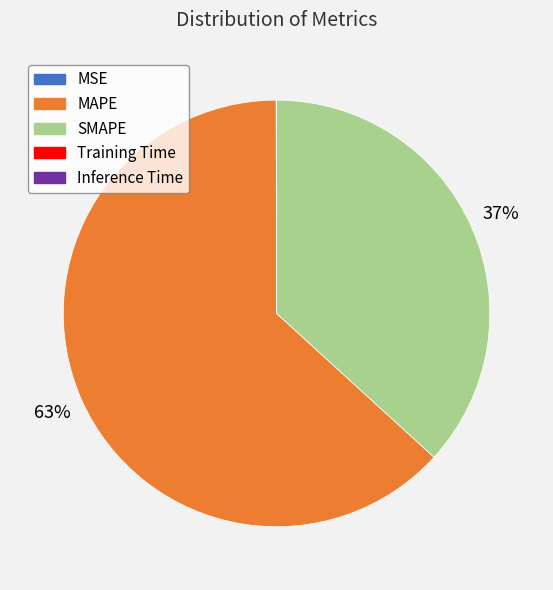

Which category has the biggest portion of the pie?

MAPE